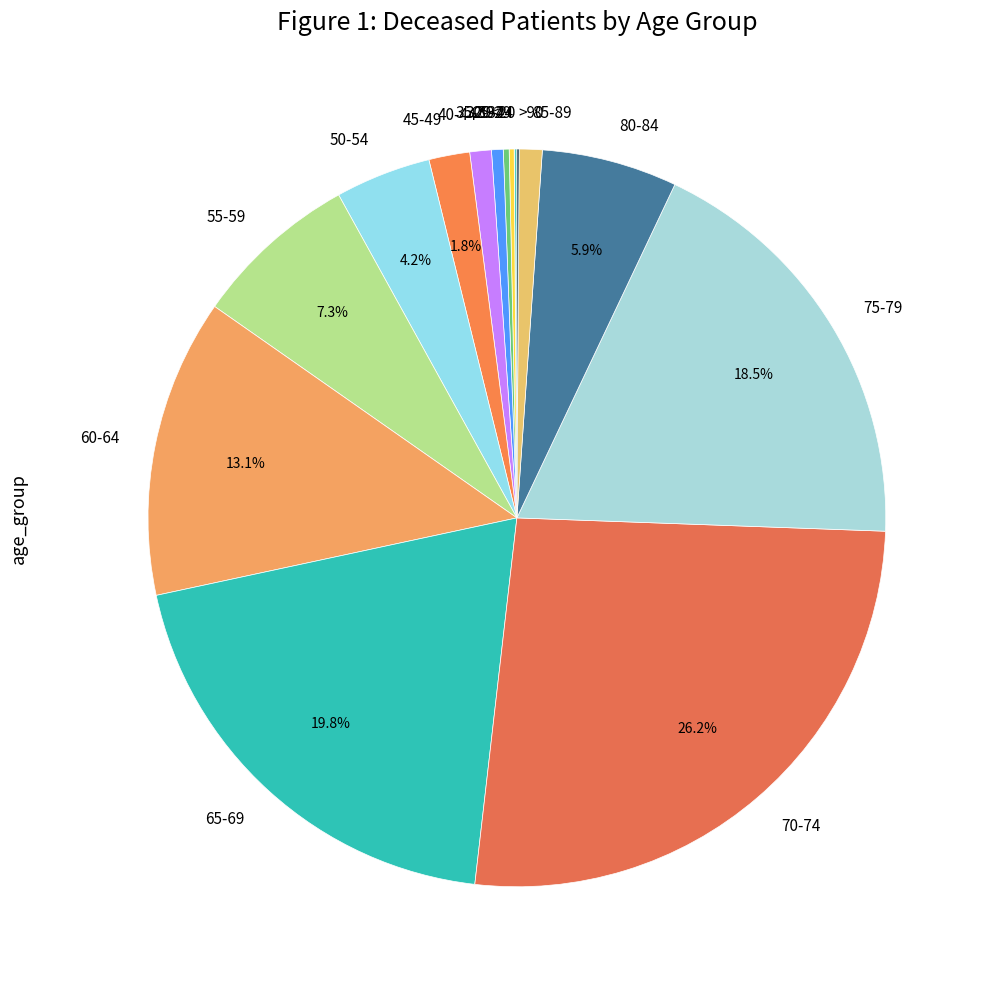

Which category has the biggest portion of the pie?

70-74